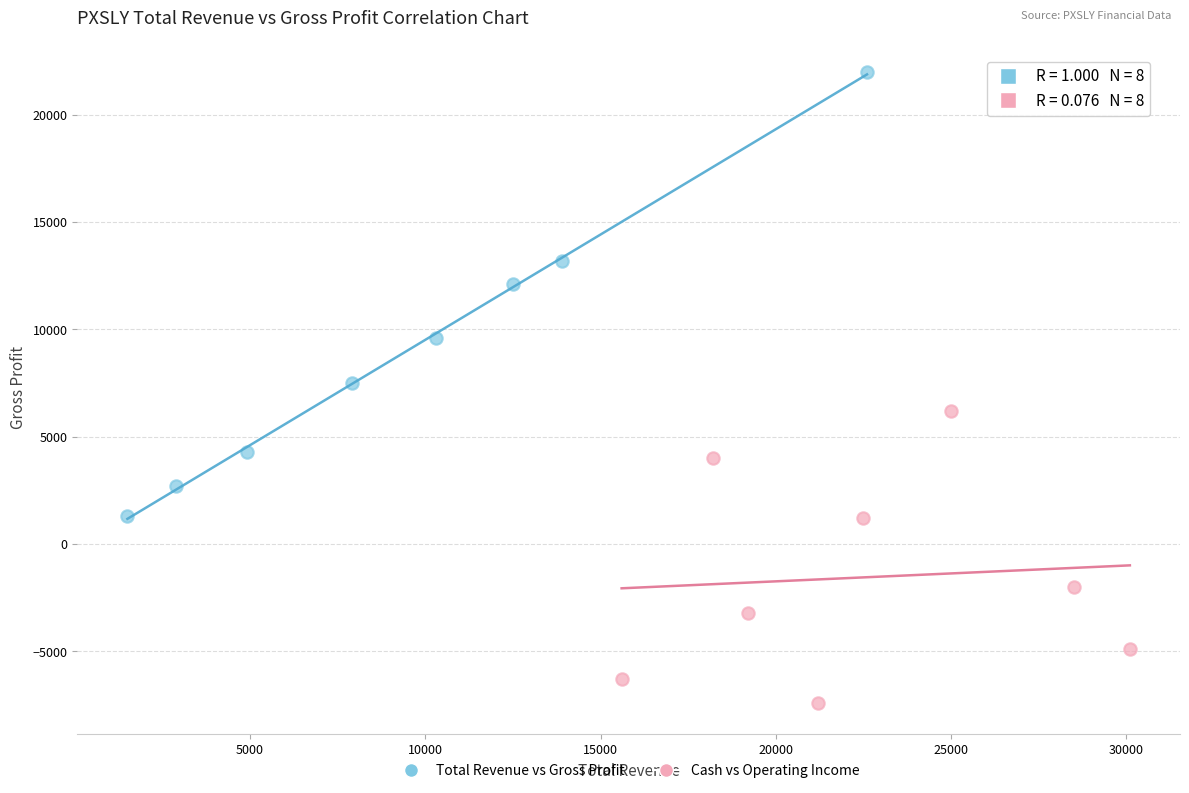

Which series has the largest Y range (max minus min)?

Total Revenue vs Gross Profit